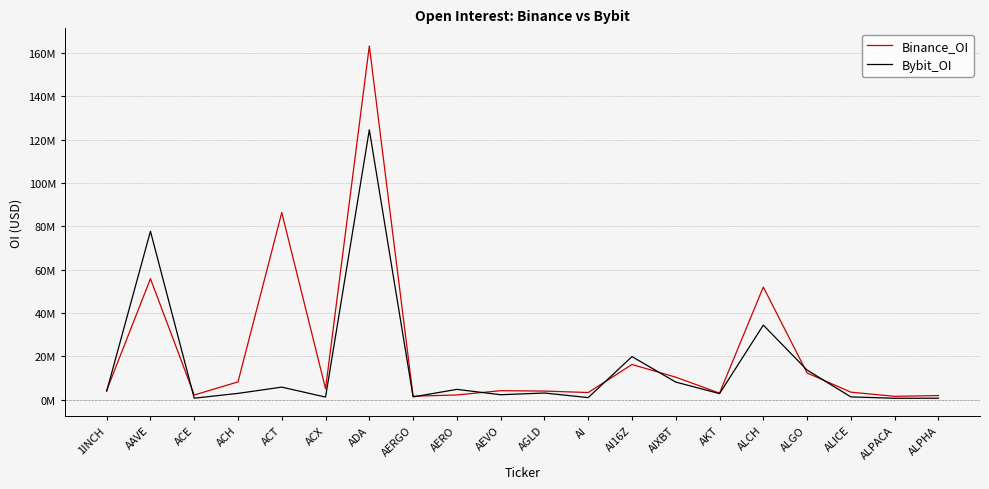

Between 1INCH and AGLD, which series saw the biggest shift?

Bybit_OI